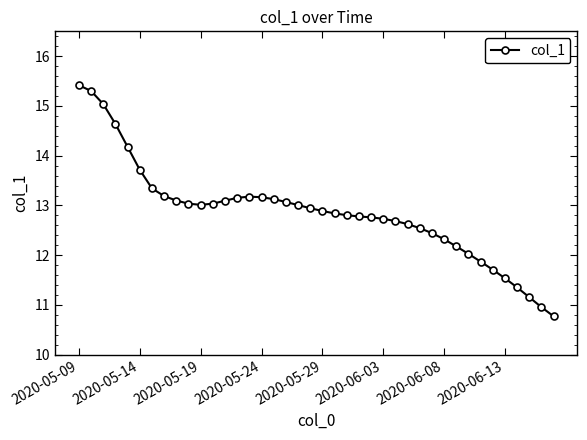

What is the value of the 18th point from the left?

13.1